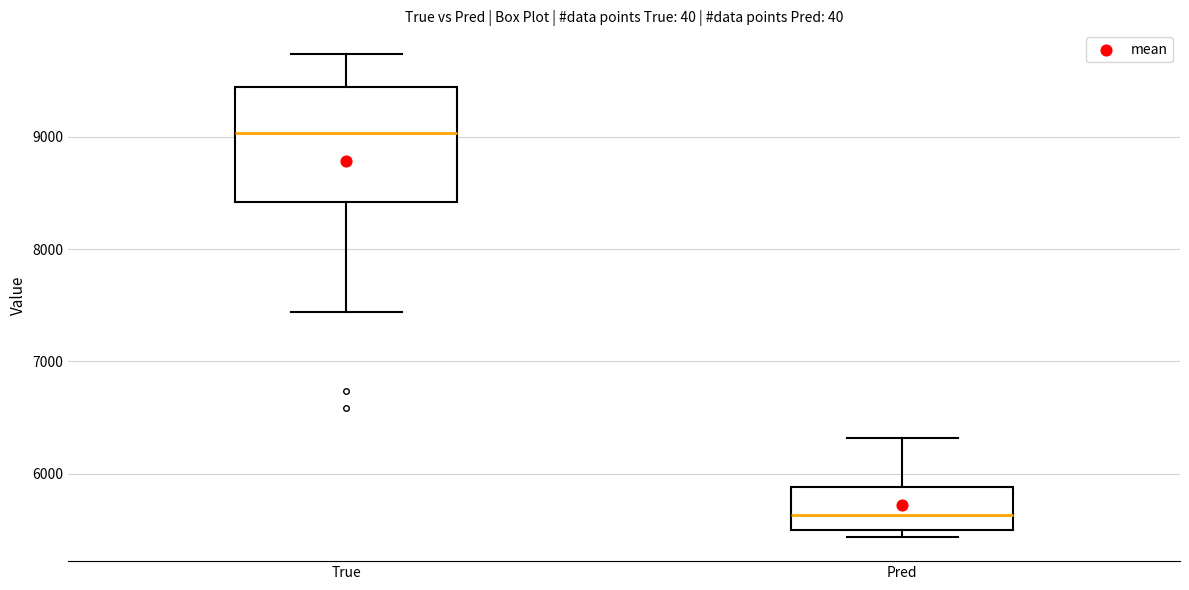

Reading left to right, read every box against the y-axis: the position of its median line, the range the box covers, and the ends of its whiskers. The values are not printed on the chart, so give them approximately, as read against the axis.

True: median 9000, box 8400 to 9400, whiskers 7400 to 9700
Pred: median 5600, box 5500 to 5900, whiskers 5400 to 6300